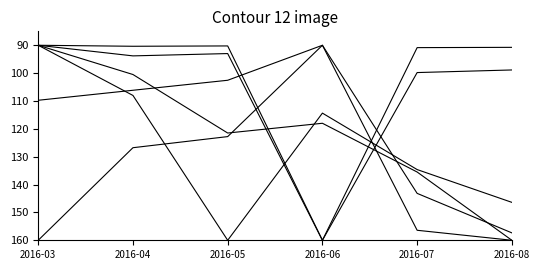

How many lines are shown in the chart?

6